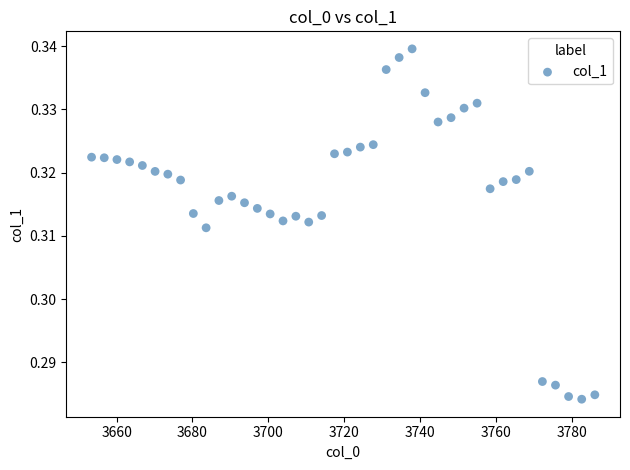

What is the range of X values (max minus min)?

132.7